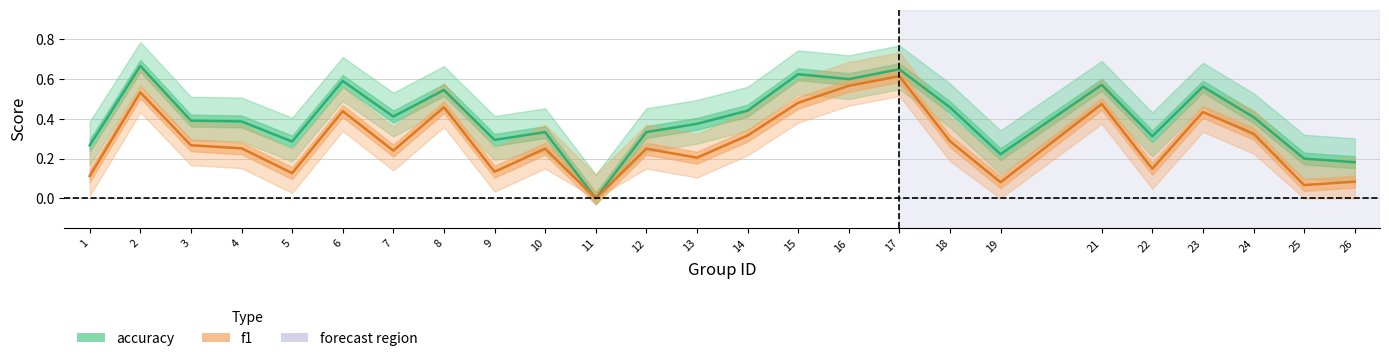

True or false: accuracy and f1 intersect in this chart.

False